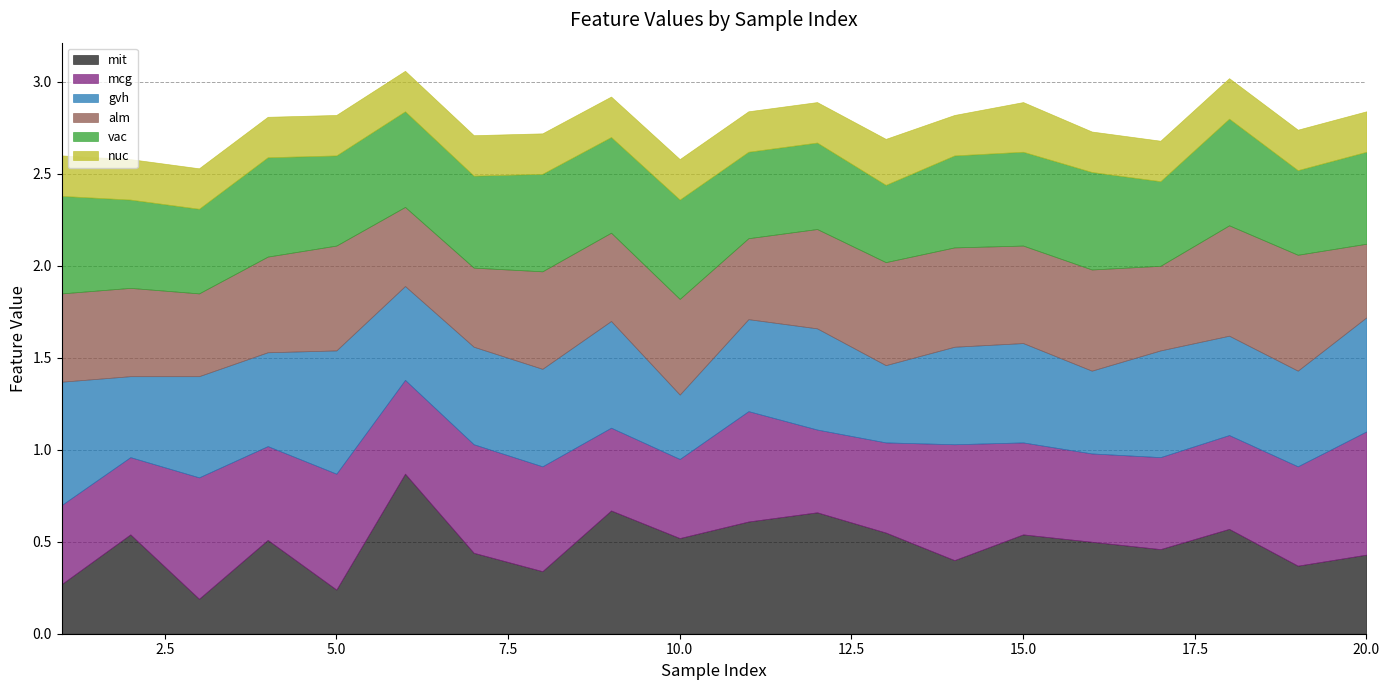

What is the difference between the second highest and minimum values in the gvh series?

0.3